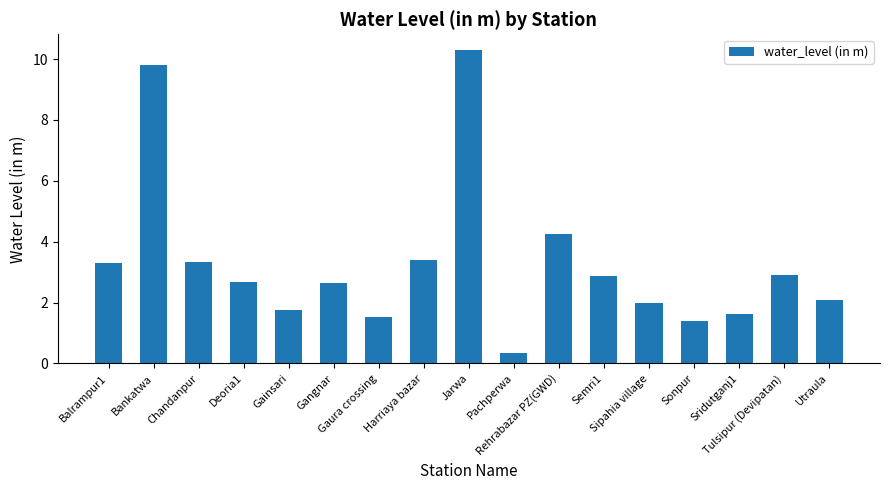

Where does the data first go above 2?

Balrampur1